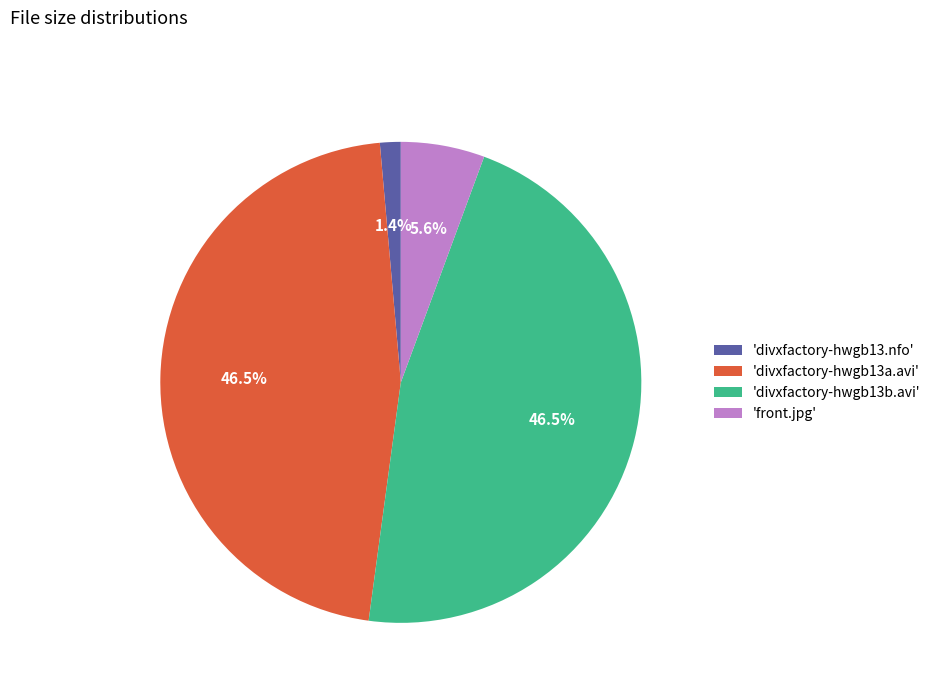

Count the number of slices in the pie.

4